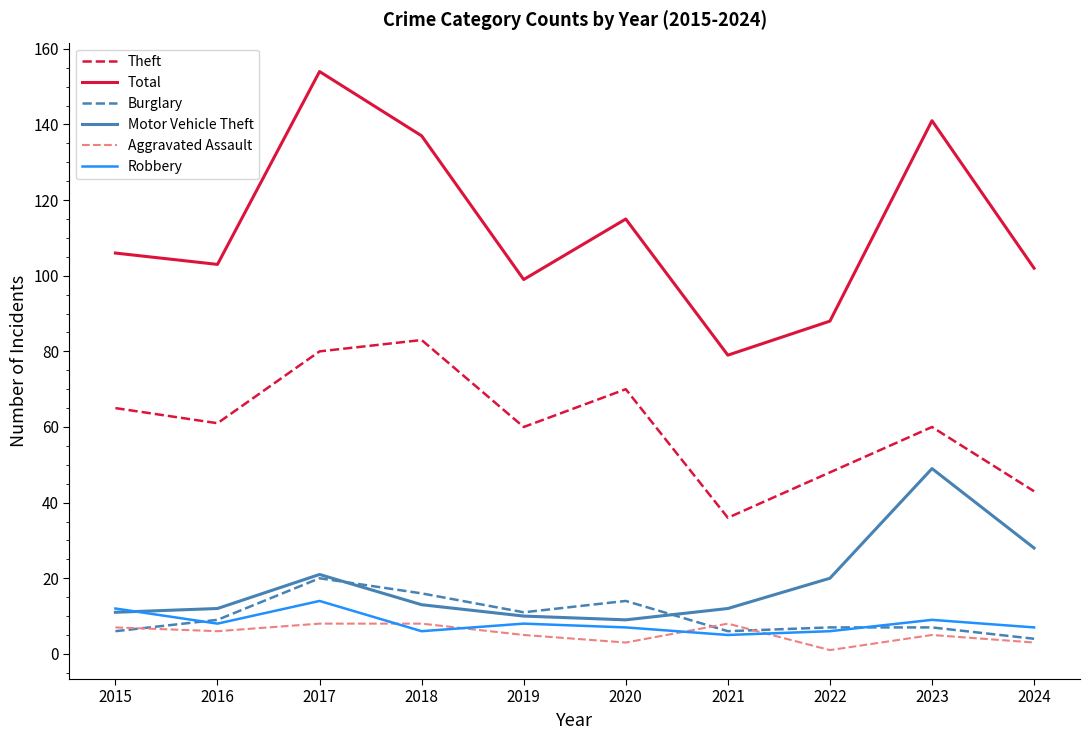

Is the value of Motor Vehicle Theft at 2017 greater than the value of Total at 2024?

No